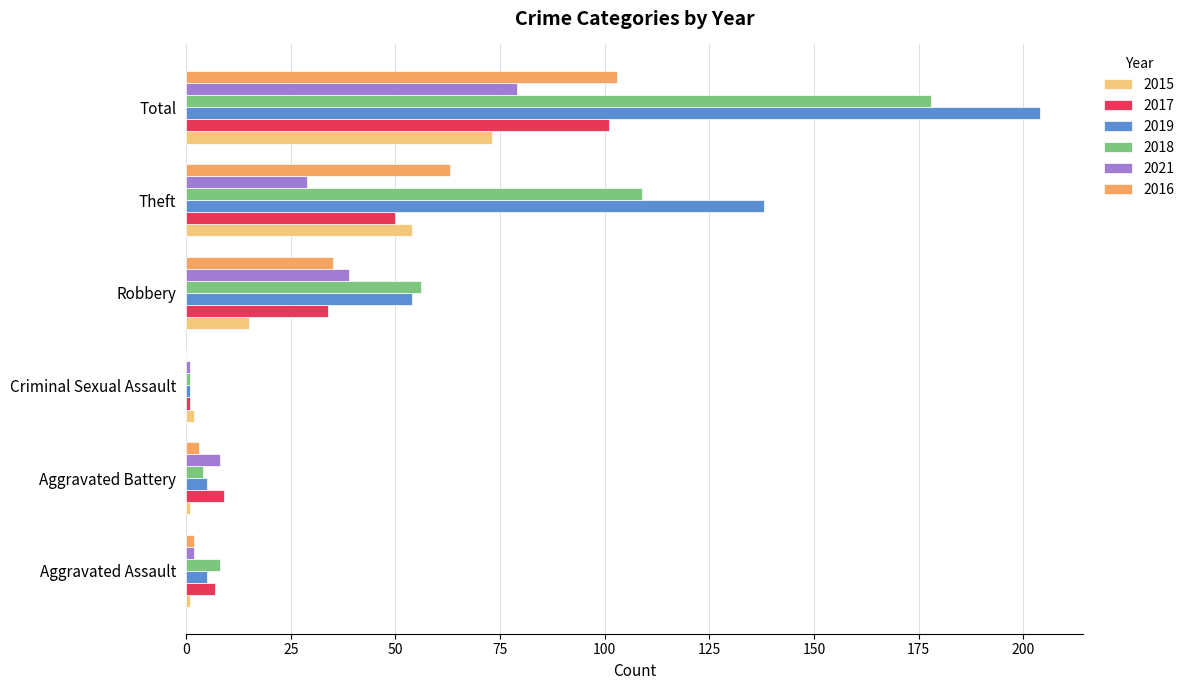

At which category is the sum across all series the highest?

Total